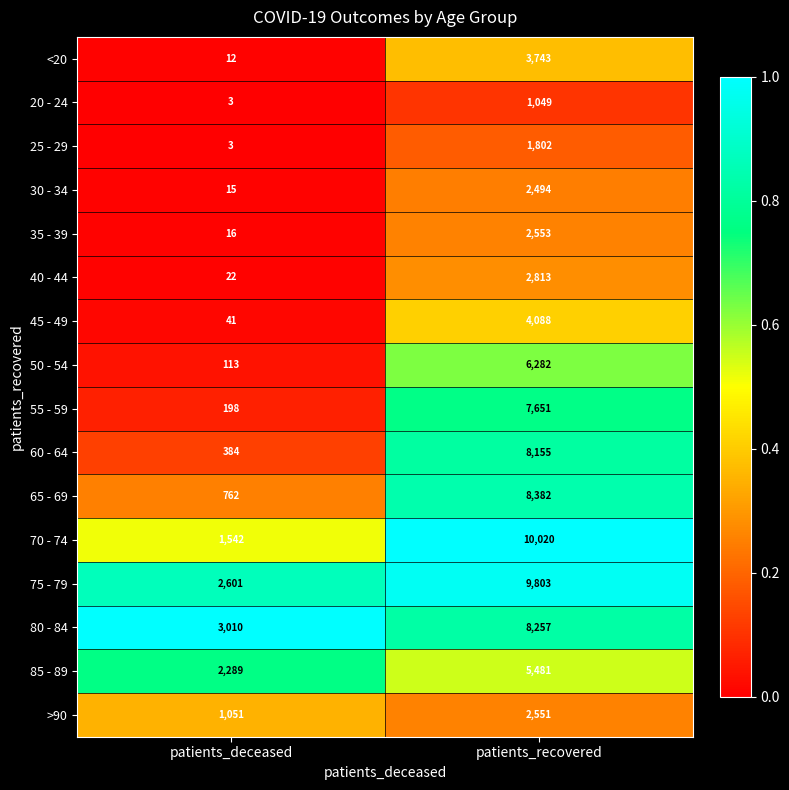

What is the difference between the 60 - 64 values at patients_recovered and patients_deceased?

7771